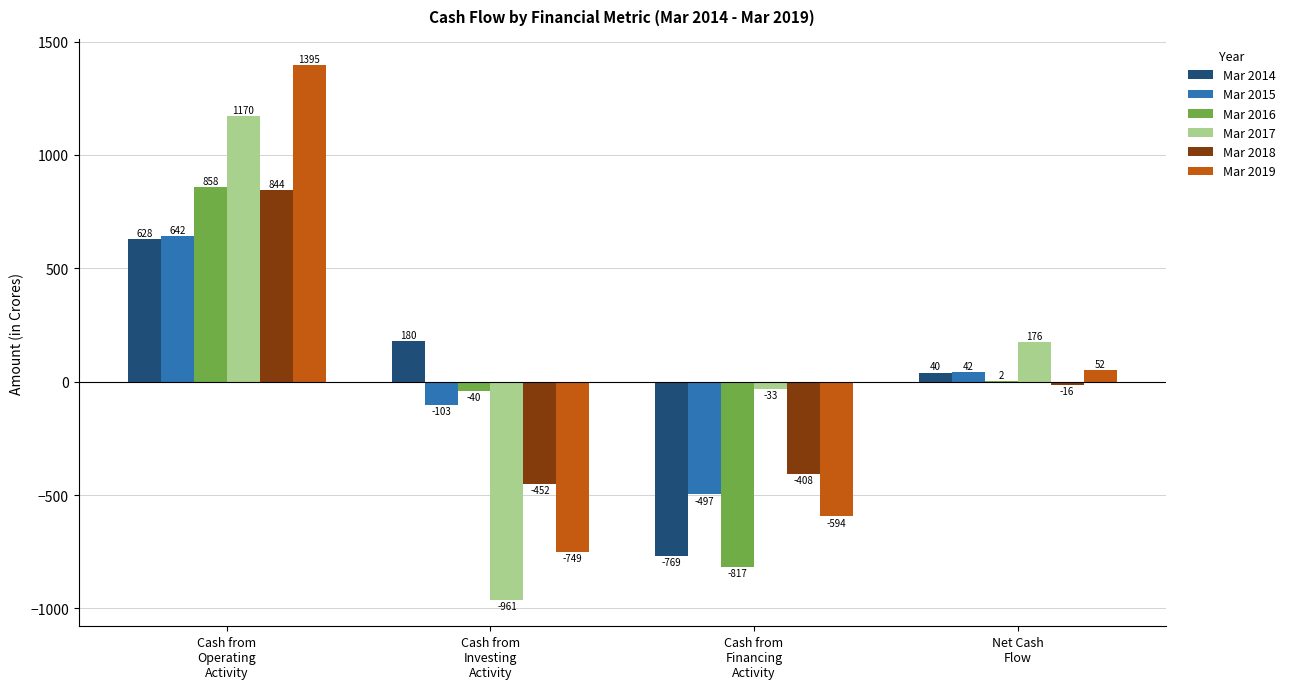

Which series has the widest spread of values?

Mar 2019